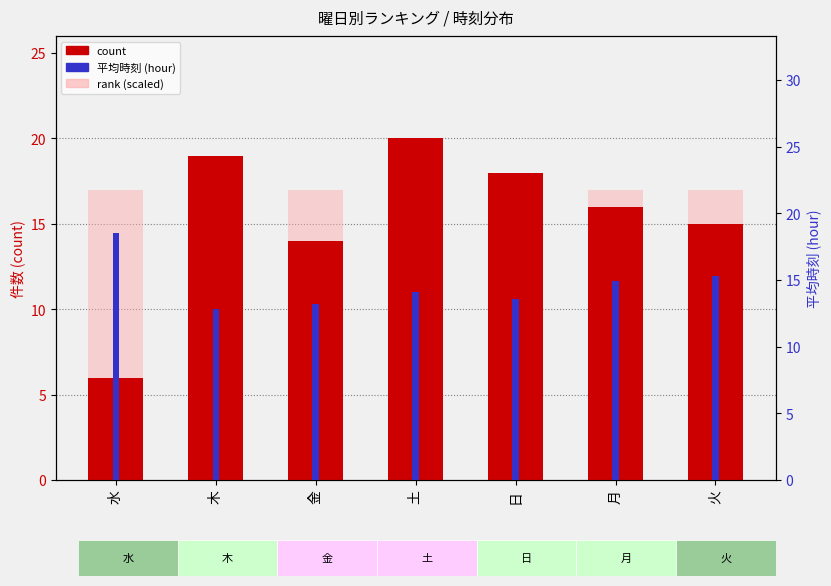

Reading left to right, extract all data points from this chart.

count: 水=6.0	木=19.0	金=14.0	土=20.0	日=18.0	月=16.0	火=15.0
rank (scaled): 水=17.0	木=17.0	金=17.0	土=17.0	日=17.0	月=17.0	火=17.0
平均時刻 (hour): 水=18.5	木=12.8	金=13.2	土=14.1	日=13.6	月=14.9	火=15.3